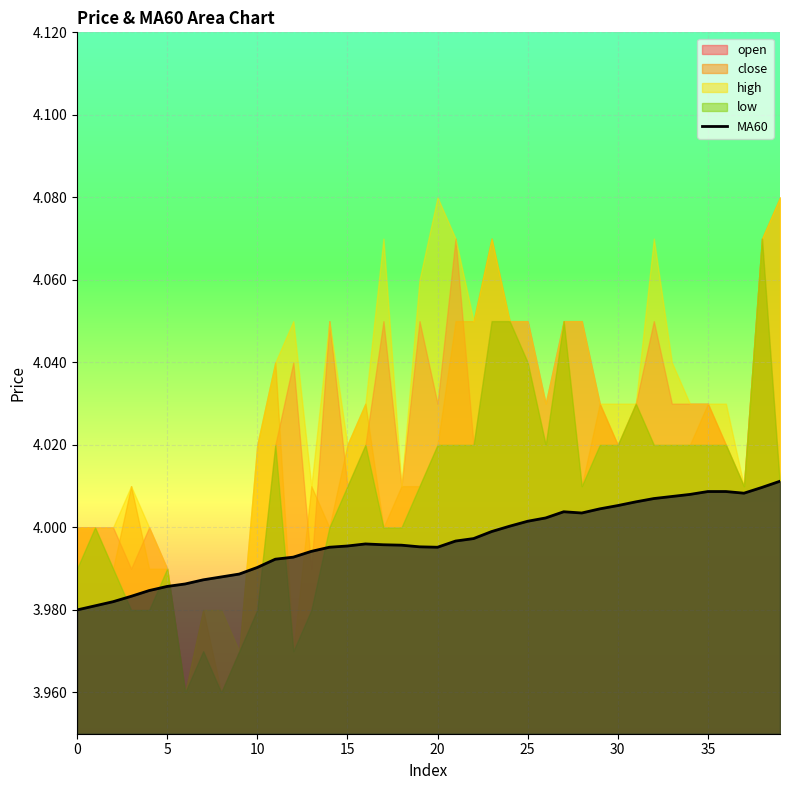

Is it true that MA60 equals 6.2 at 15?

False